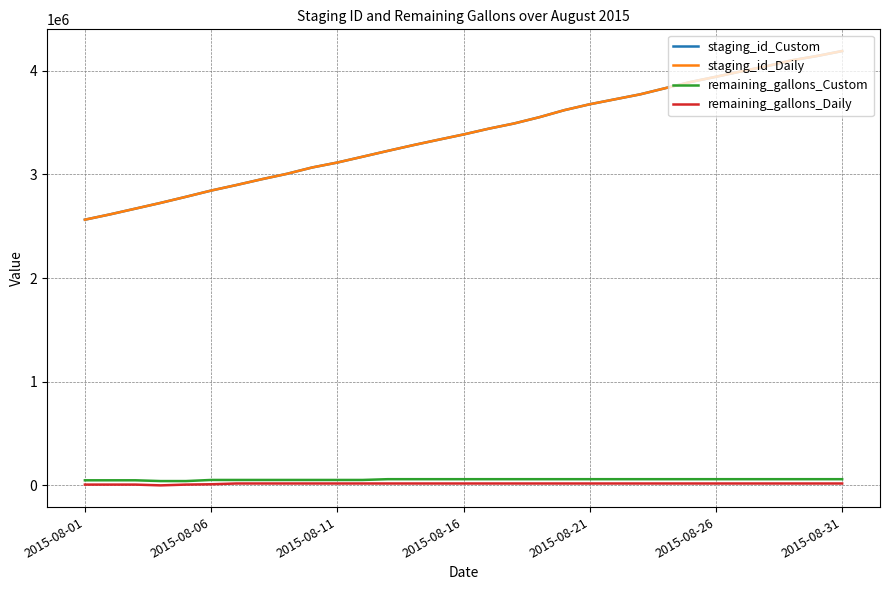

What is the difference between the second highest and second lowest values in the staging_id_Daily series?

1526980